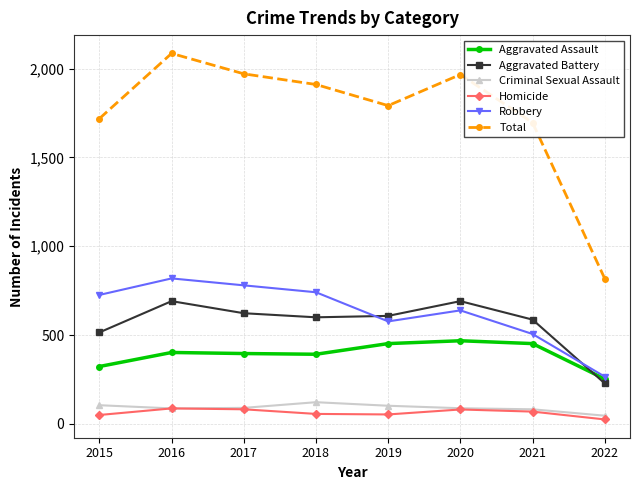

True or false: Criminal Sexual Assault has a value of 105 at 2015.

True